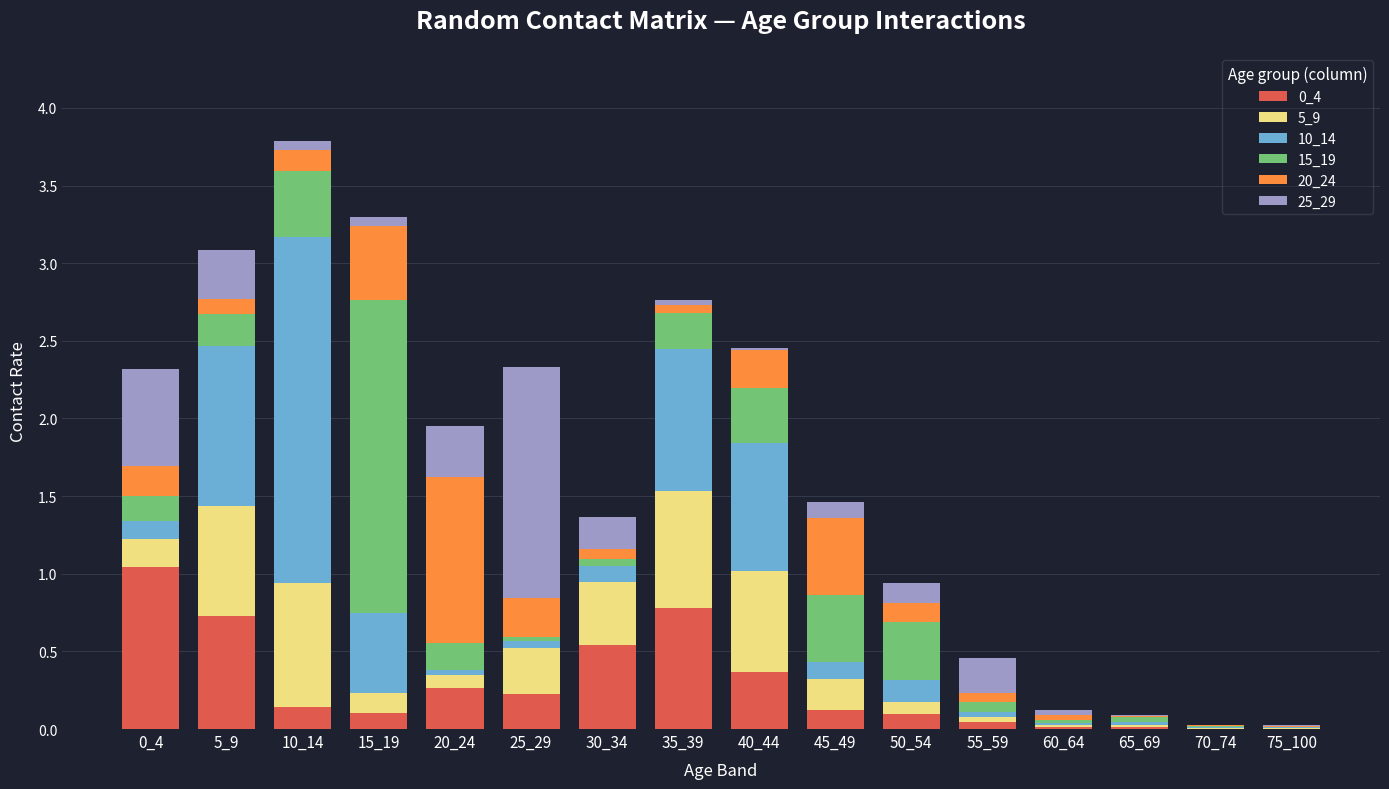

Between 35_39 and 10_14, which is larger?

35_39